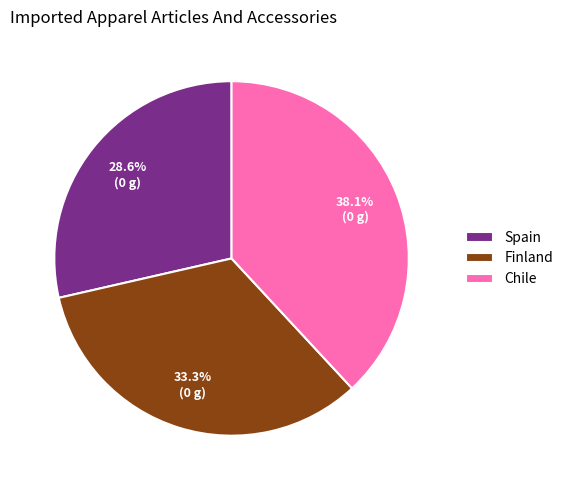

To the nearest percent, what is the difference between the largest and smallest slice percentages?

10%